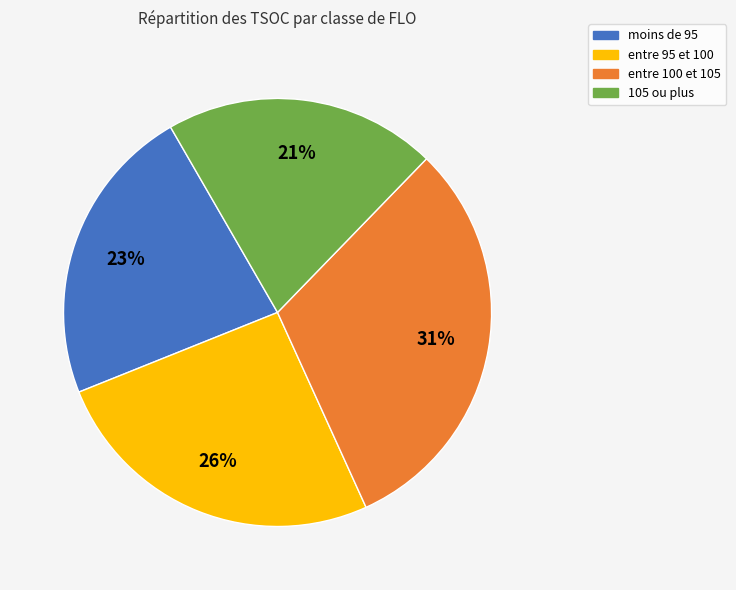

Approximately how many times larger is the value at entre 100 et 105 compared to entre 95 et 100?

1.2